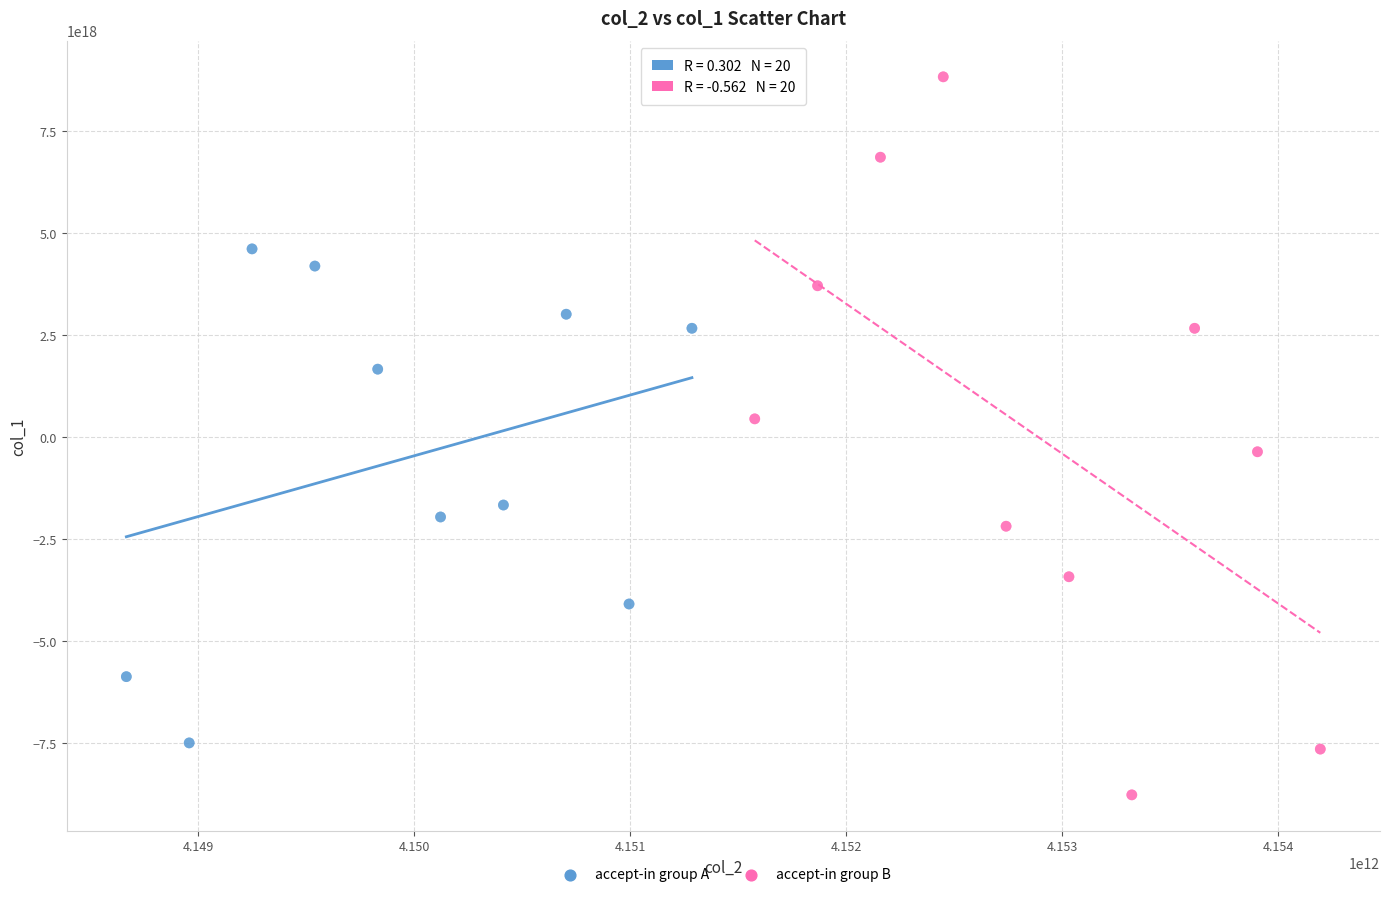

Which series reaches the maximum Y coordinate?

accept-in group B